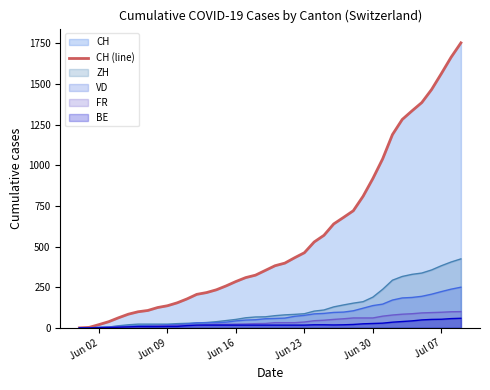

What is the difference between the maximum and minimum values?

1752